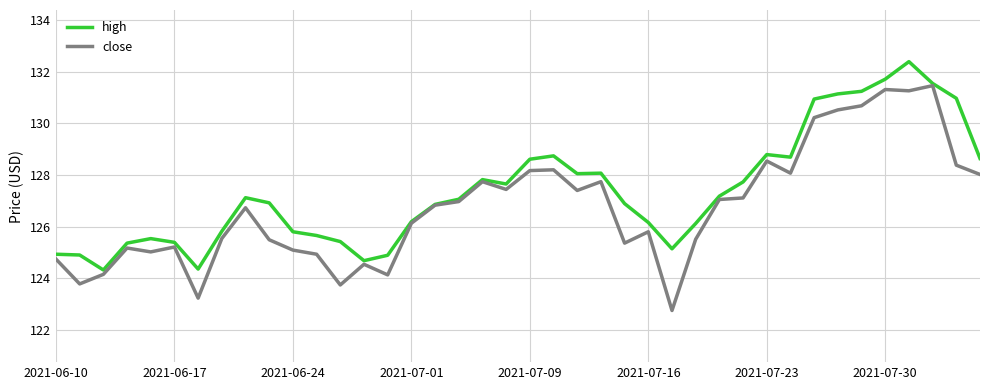

Which series has the widest spread of values?

close